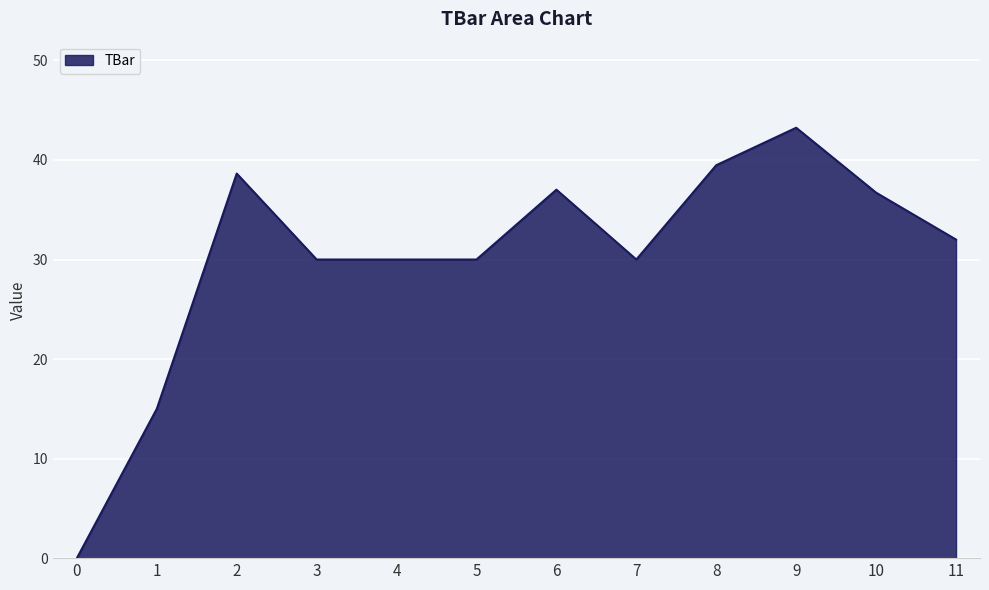

Reading left to right, list all the values displayed in this chart.

0.0	15.0	38.6	30.0	30.0	30.0	37.0	30.0	39.5	43.2	36.7	32.0